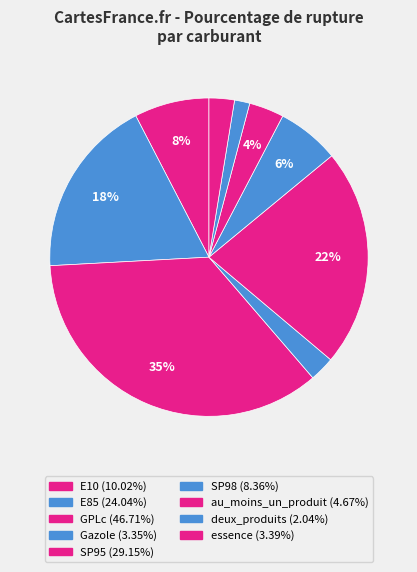

Rank the categories by value from lowest to highest.

deux_produits, Gazole, essence, au_moins_un_produit, SP98, E10, E85, SP95, GPLc